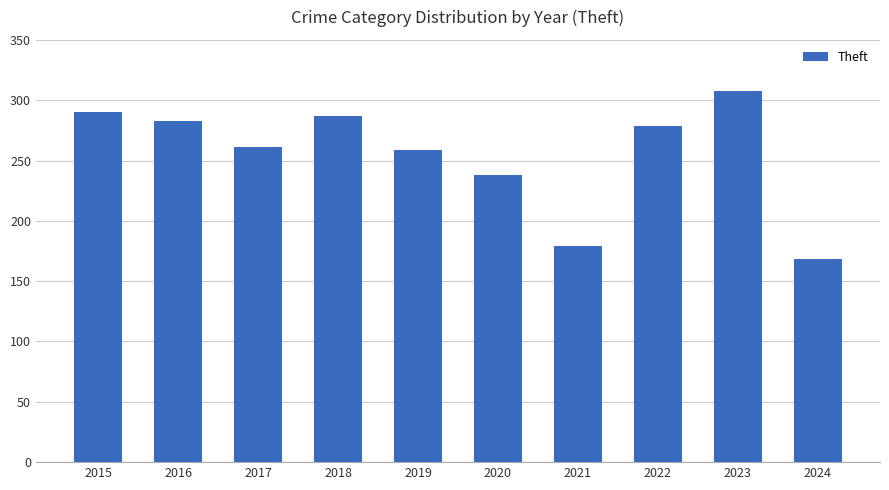

What is the difference between the values at 2021 and 2019?

80